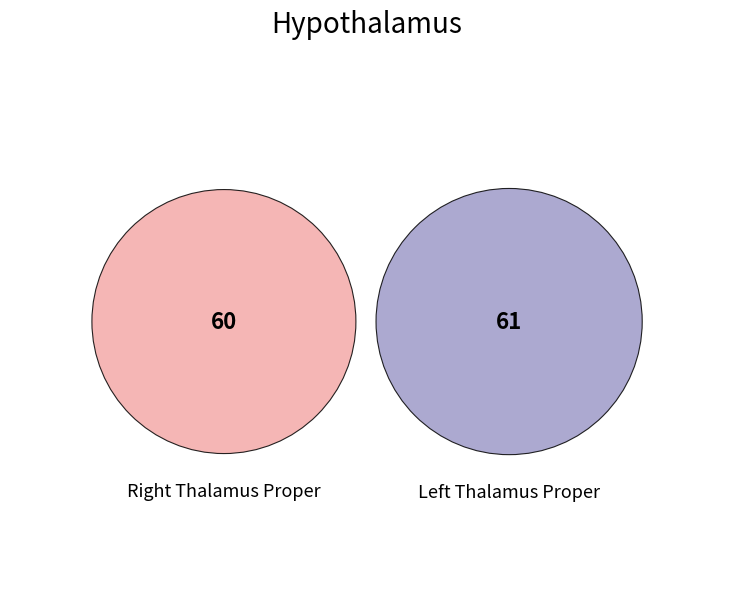

How many slices are in this pie chart?

2